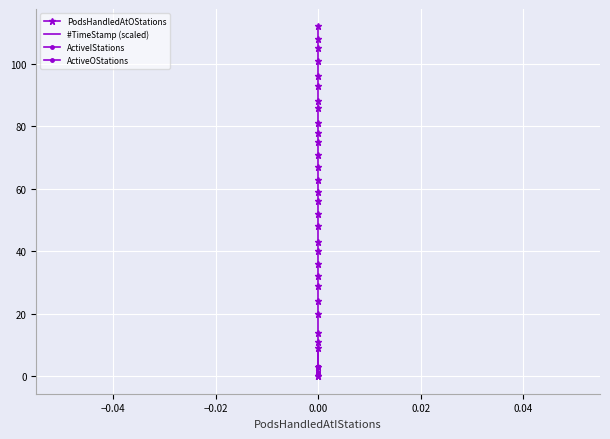

Between 15 and 17, which series saw the biggest shift?

PodsHandledAtOStations